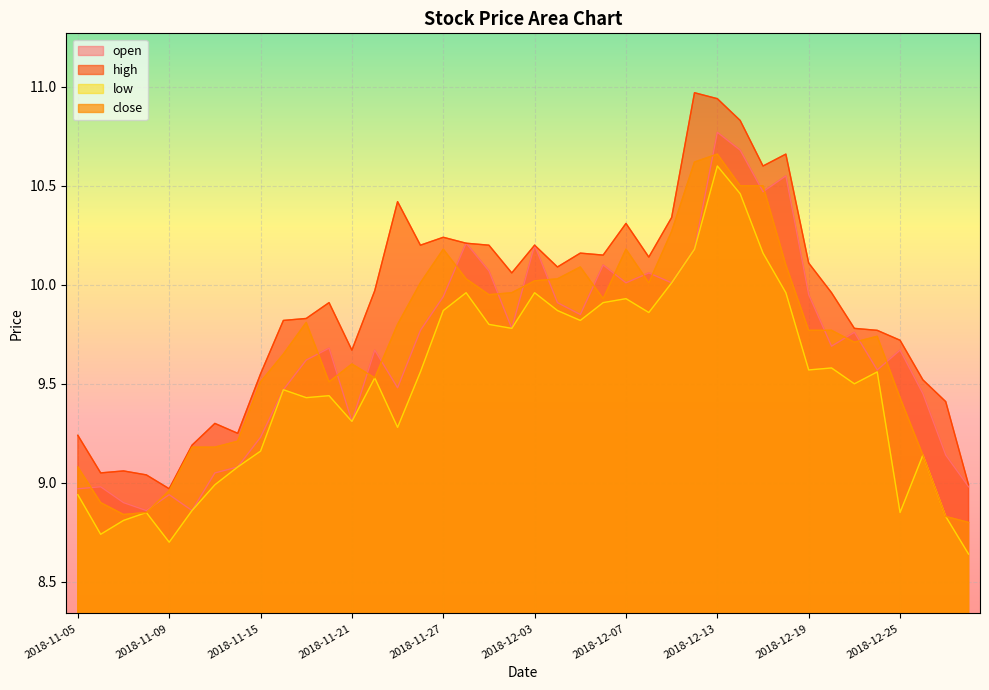

Between 2018-11-19 and 2018-12-06, which series saw the biggest shift?

open